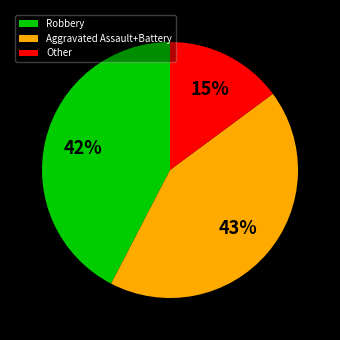

What is the smallest slice in the pie chart?

Other